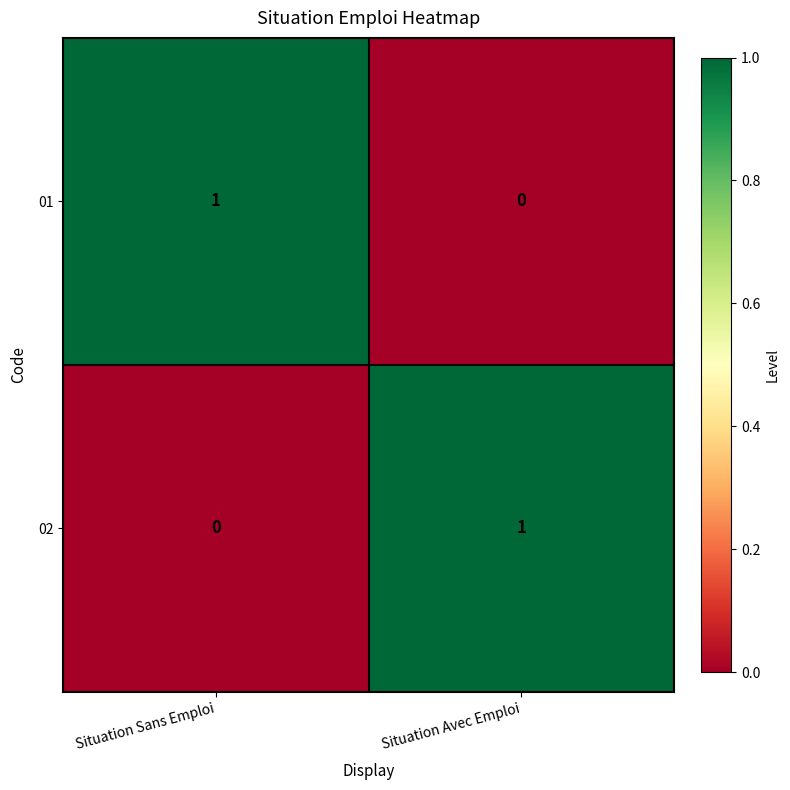

Rank the series at Situation Avec Emploi from lowest to highest value.

01, 02